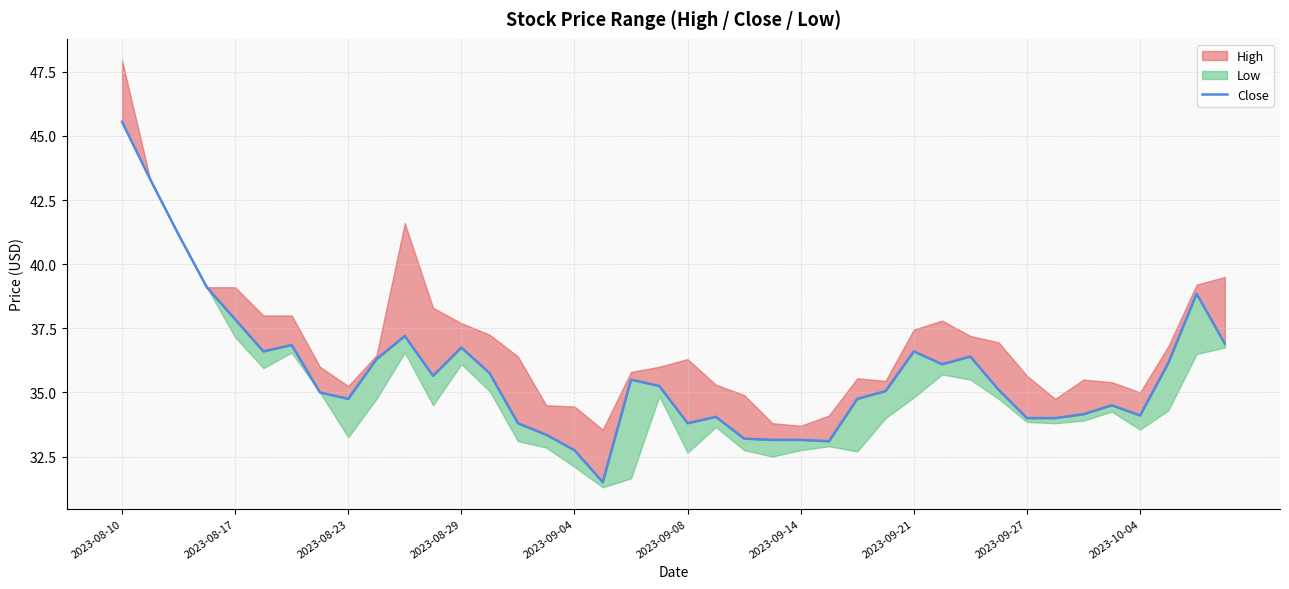

What is the smallest value displayed?

31.5